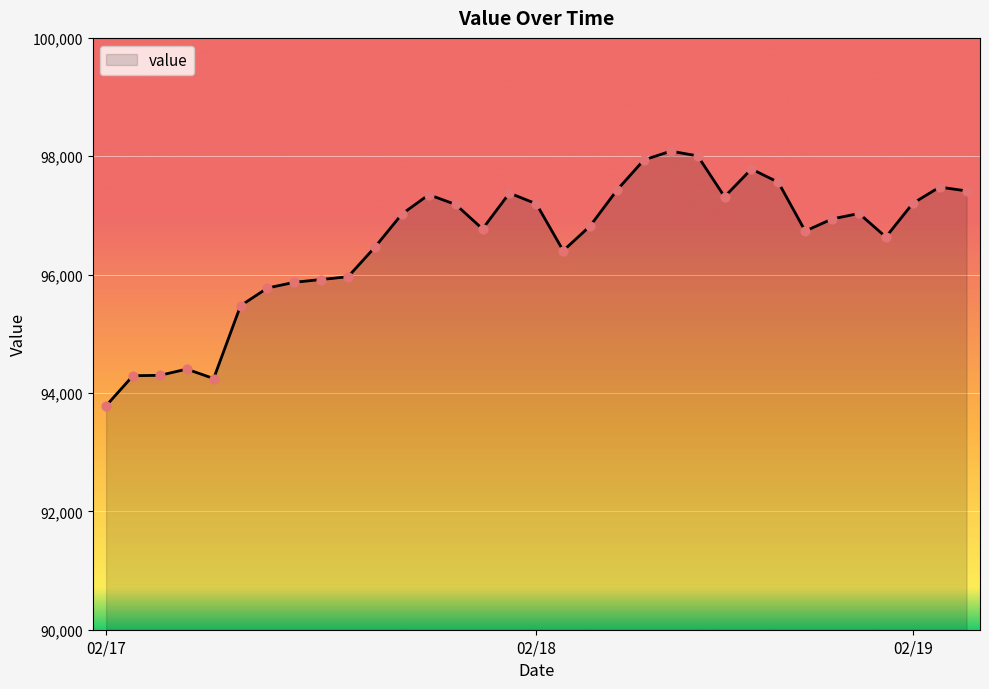

What is the minimum value shown in the chart?

93784.6